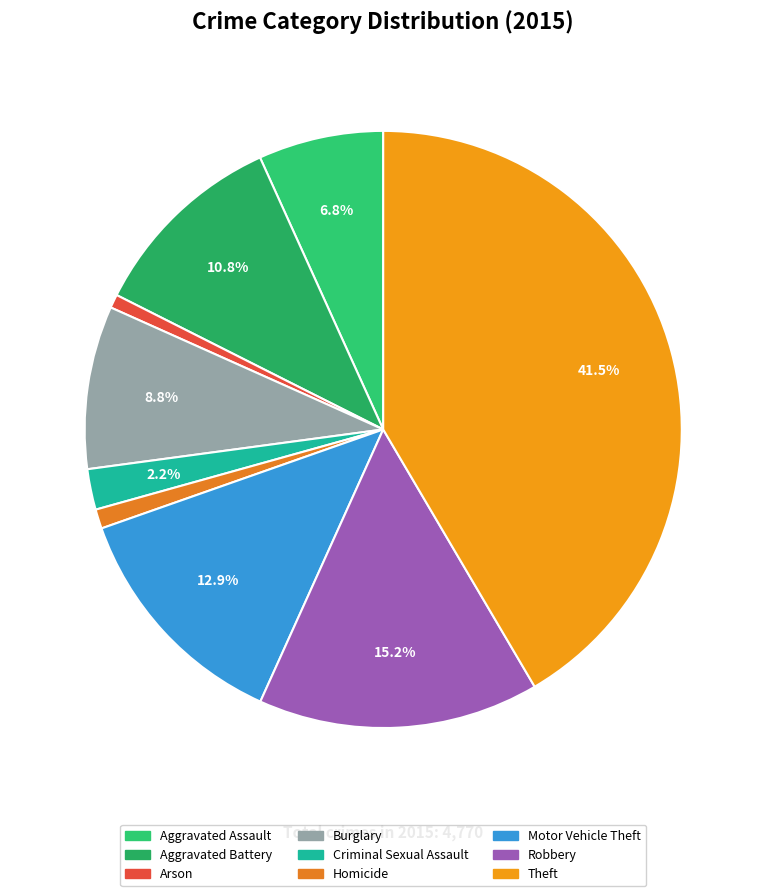

How many segments does this pie chart have?

9